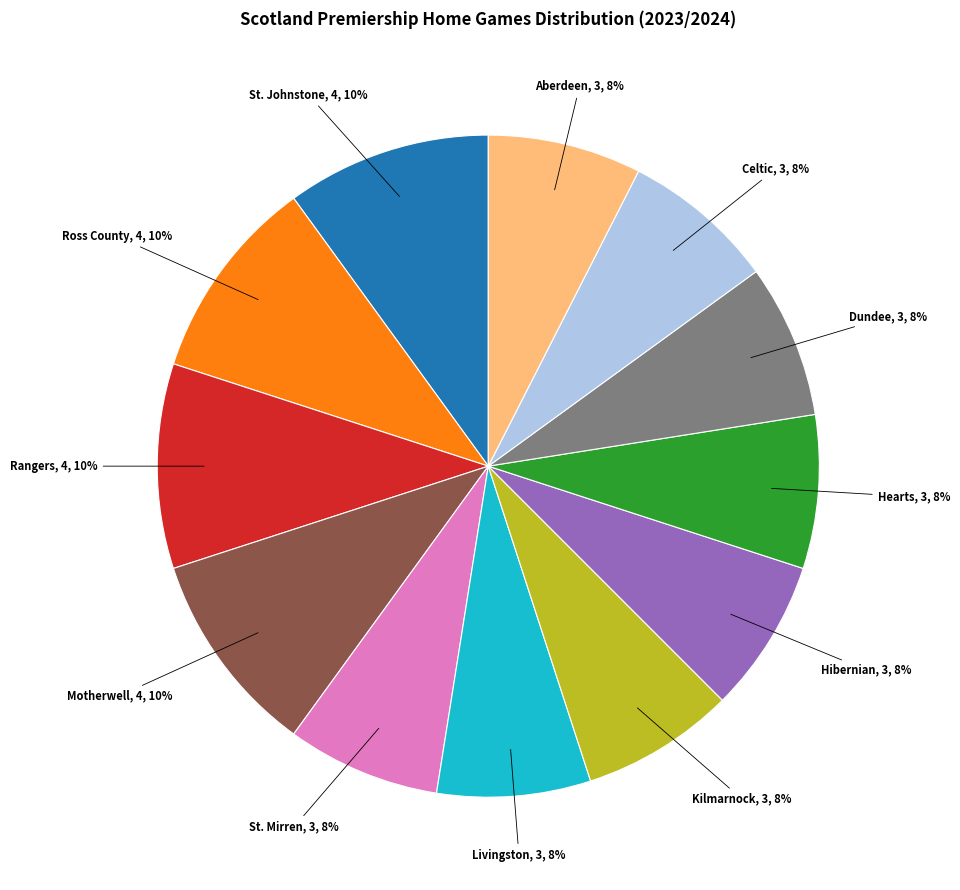

To the nearest percent, what is the difference between the largest and smallest slice percentages?

3%